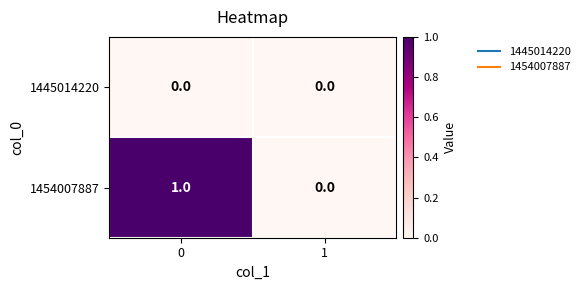

List the series in order of their overall mean, highest first.

1454007887, 1445014220